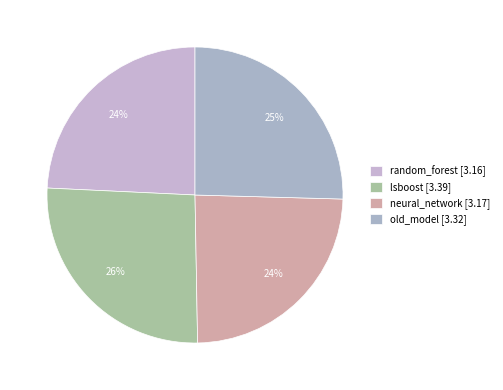

To the nearest percent, what is the difference between the random_forest and old_model slice percentages?

1%